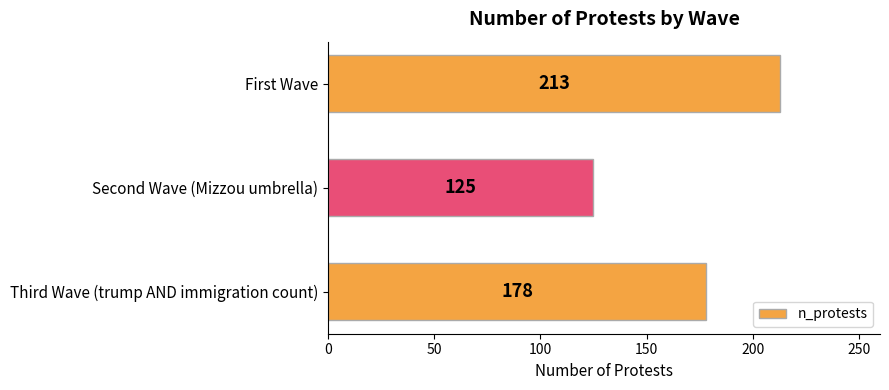

What is the smallest value displayed?

125